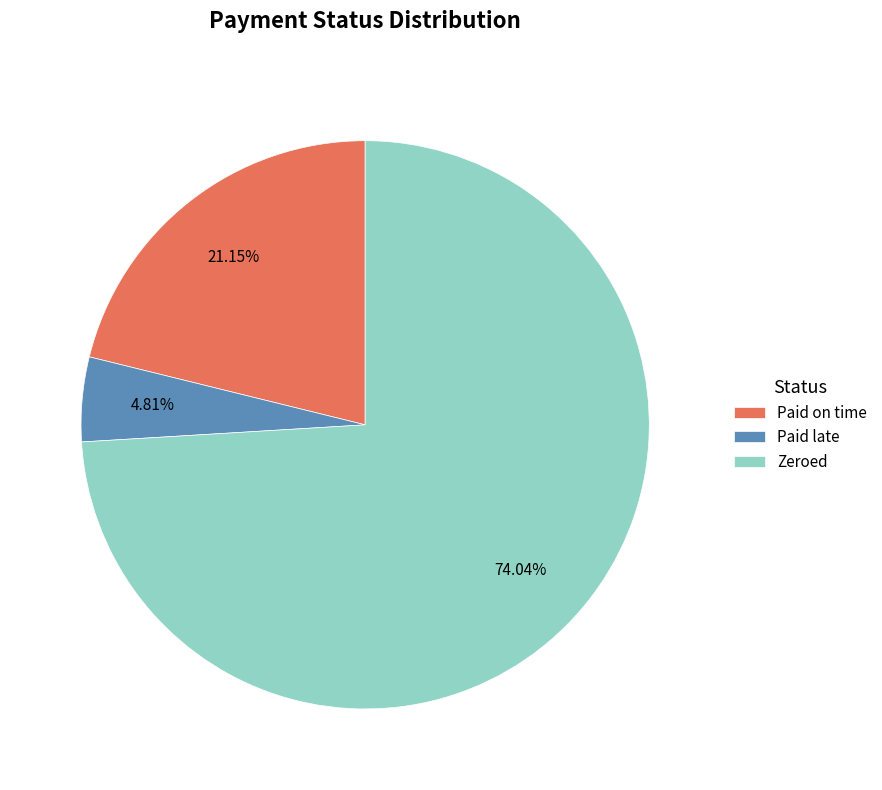

What percentage do Paid on time and Zeroed together represent?

95.2%